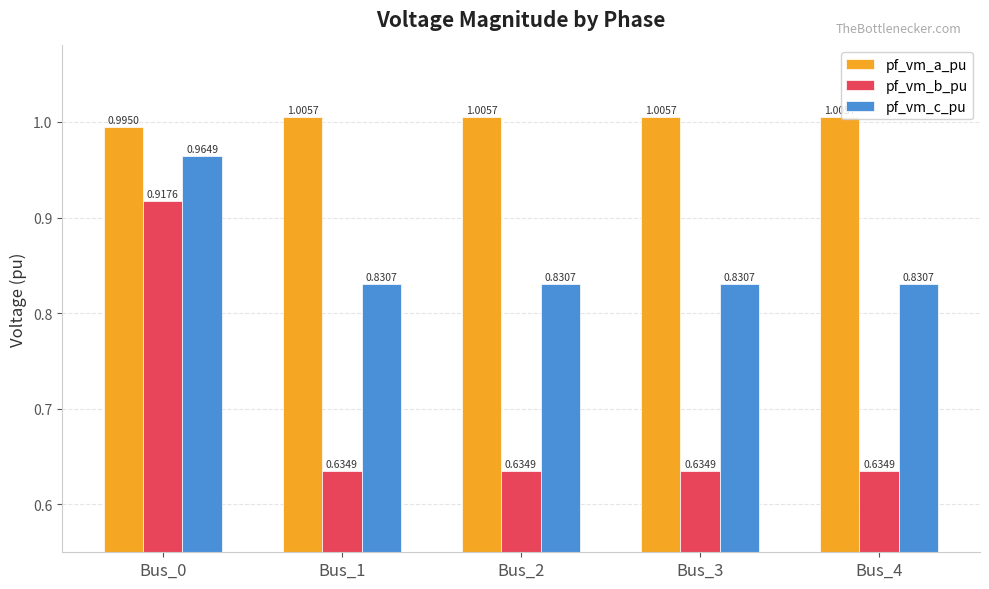

How many data points does each series have?

5